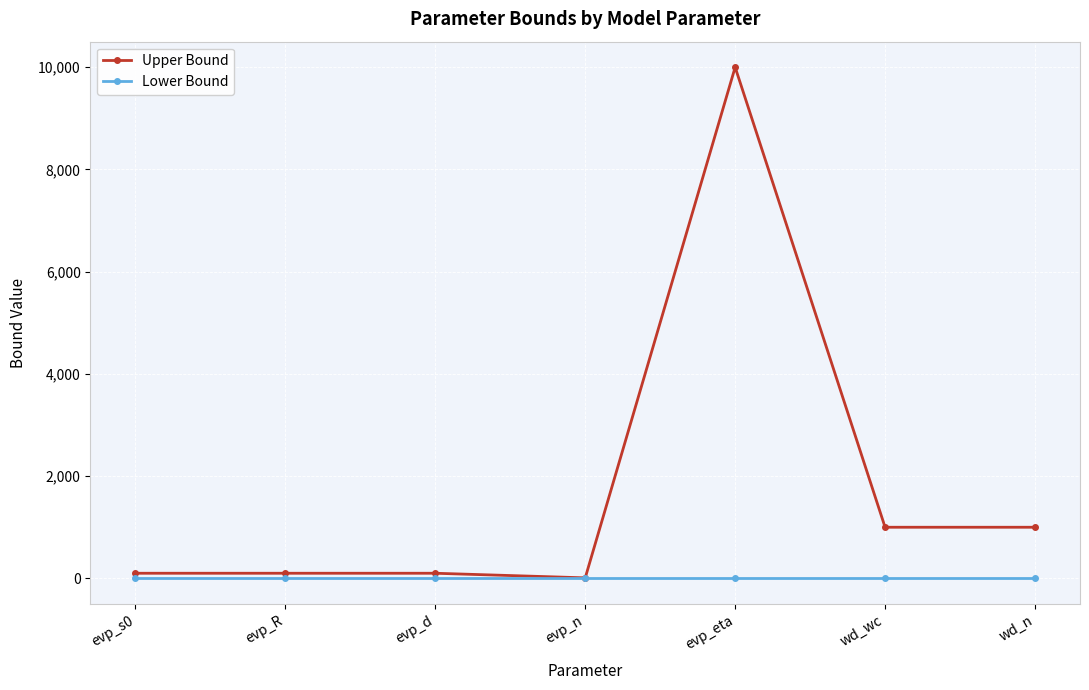

Reading left to right, what are all the values shown in this chart?

Upper Bound: evp_s0=100	evp_R=100	evp_d=100	evp_n=10	evp_eta=10000	wd_wc=1000	wd_n=1000
Lower Bound: evp_s0=0	evp_R=0	evp_d=0	evp_n=0	evp_eta=0	wd_wc=0	wd_n=0